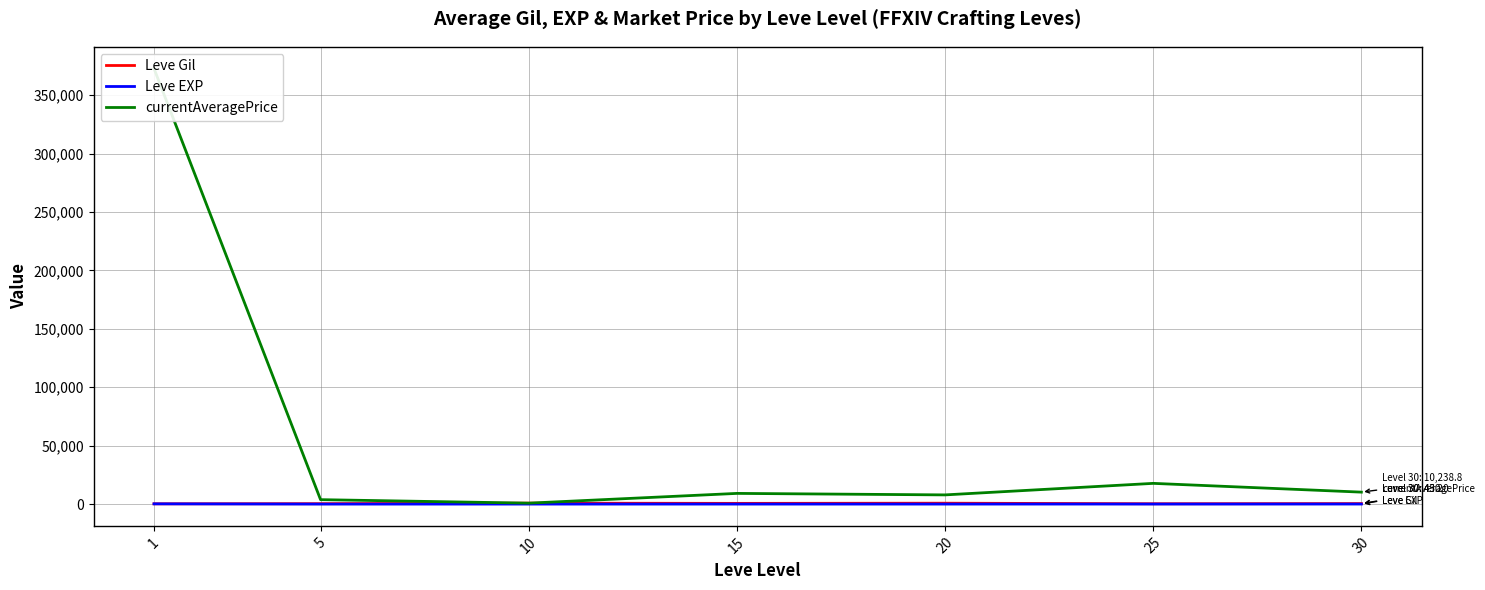

Is it true that Leve Gil equals 73.3 at 25?

False